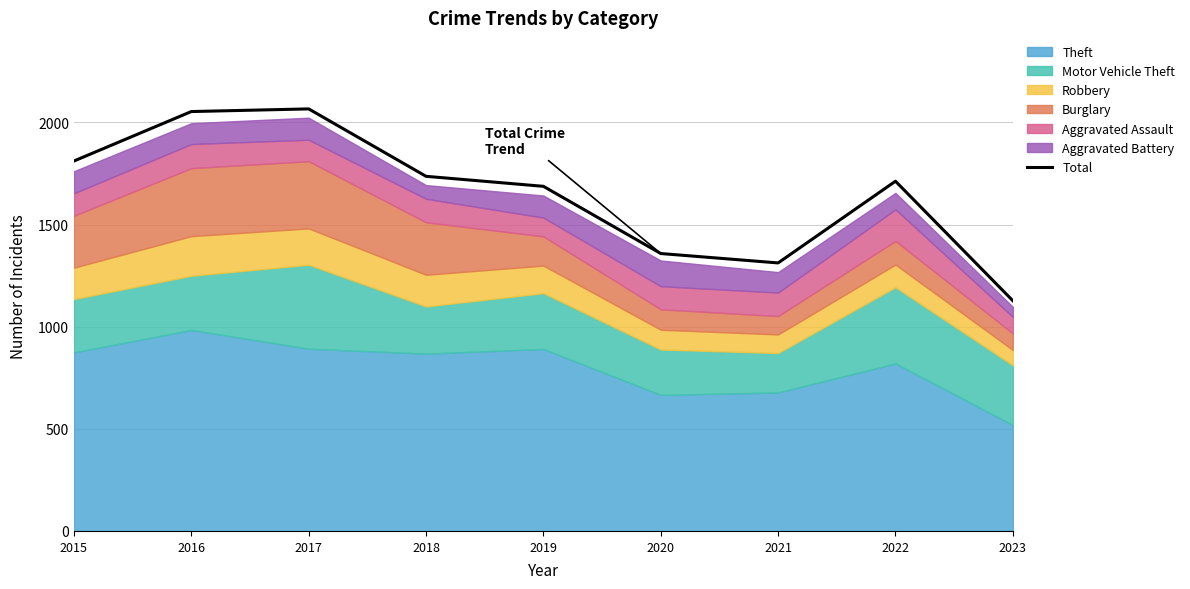

List the labels in order of value, smallest first.

2023, 2021, 2020, 2019, 2022, 2018, 2015, 2016, 2017